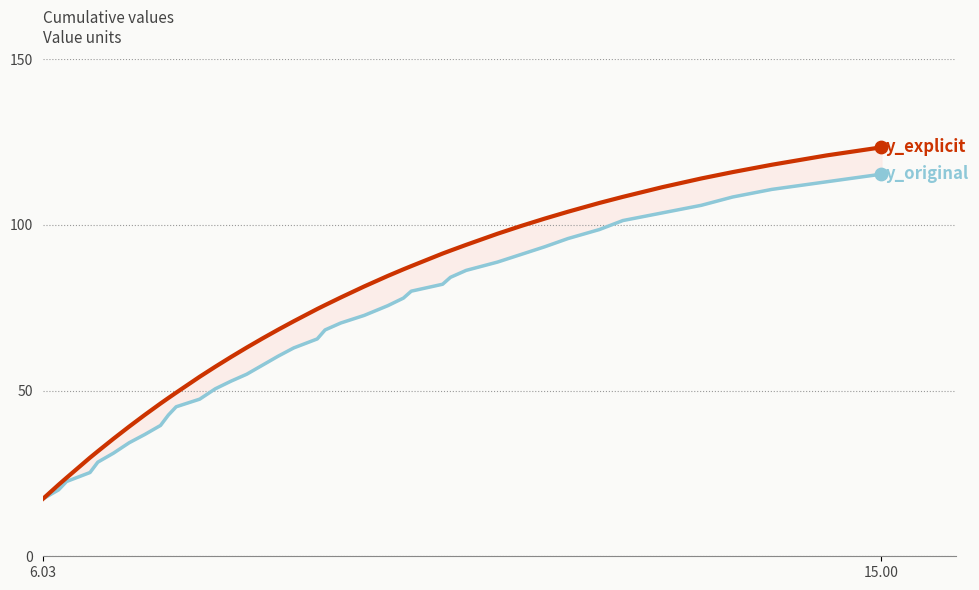

What are all the series names shown in the legend?

y_original, y_explicit